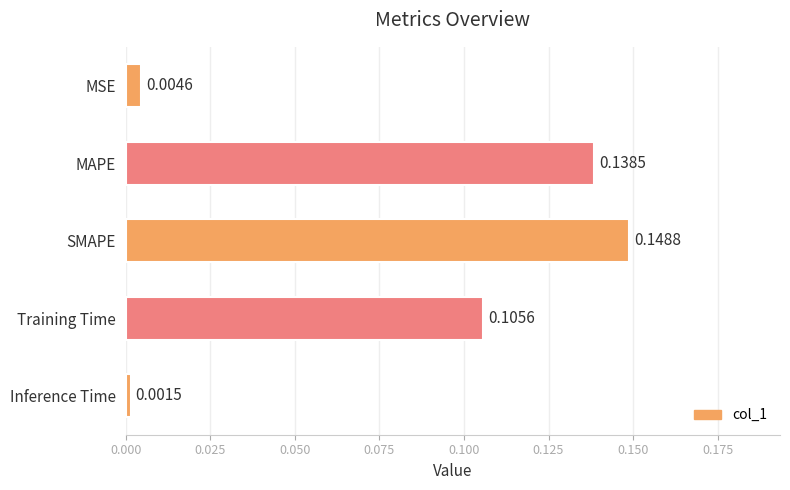

What is the sum of all values?

0.4